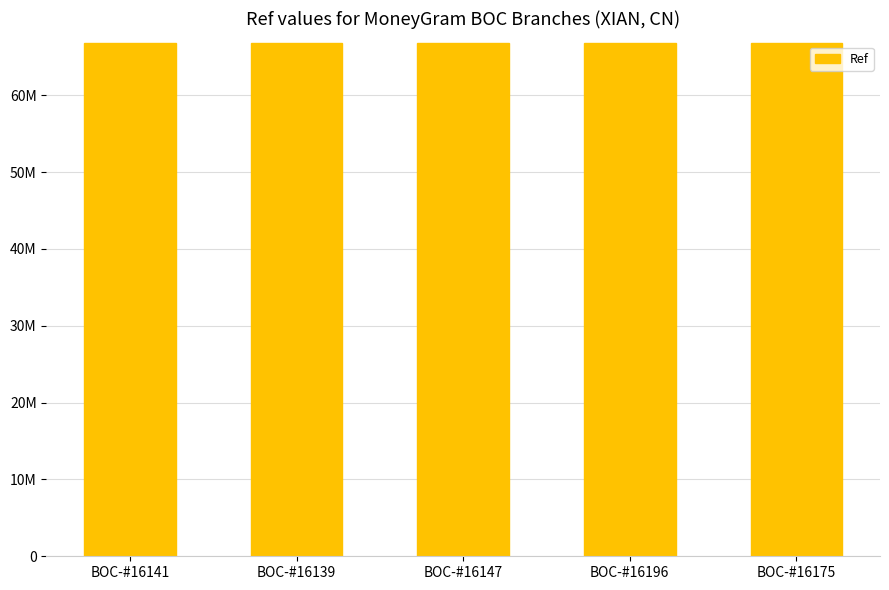

What is the label of the 3rd bar from the left?

BOC-#16147